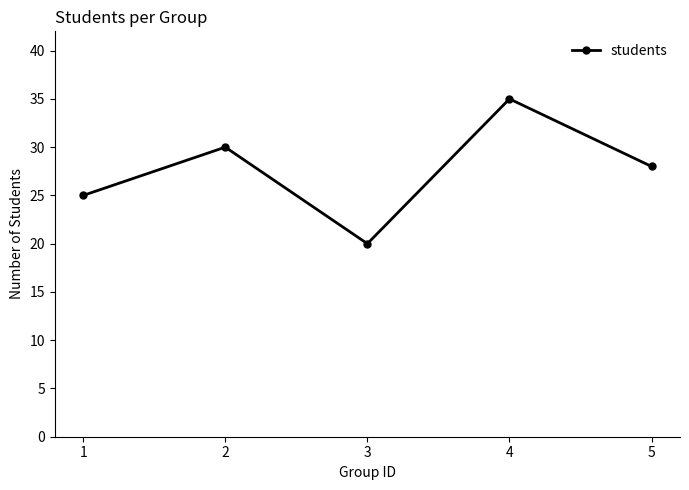

True or false: the data has more than 1 interior local peaks.

True